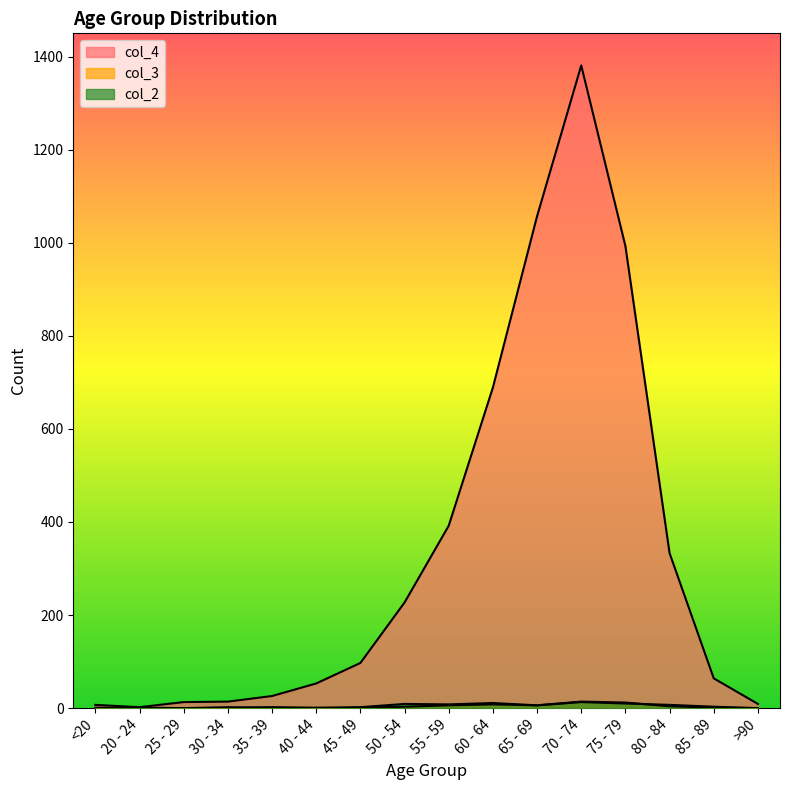

What position from the right is 45 - 49?

10